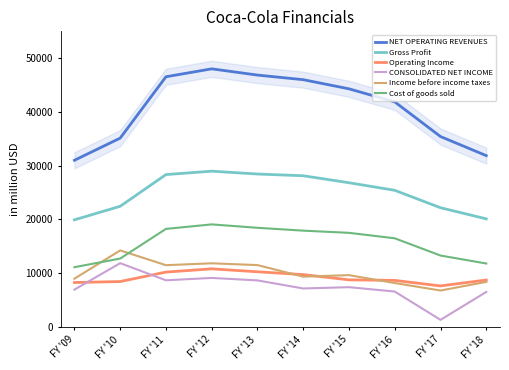

Which category has the lowest value across all series?

FY '17